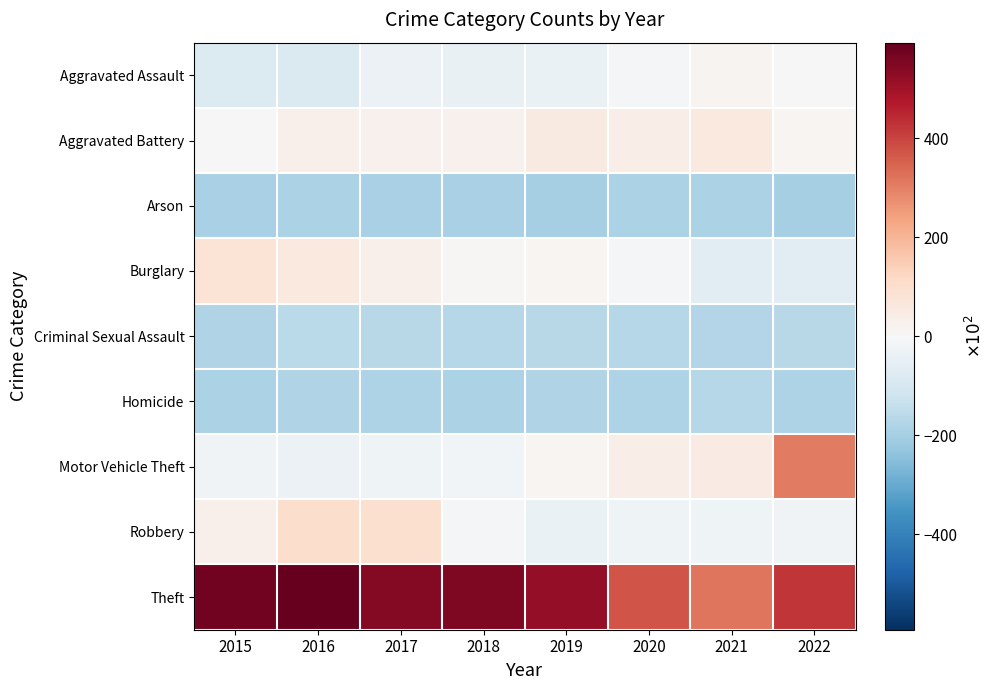

Between 2015 and 2021, which is larger?

2021